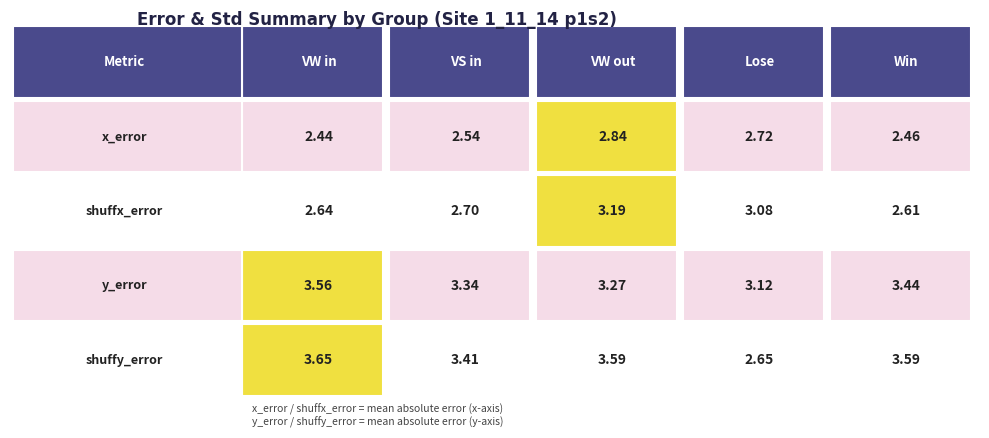

What is the sum of the VW in values at VS in and VW out?

5.4